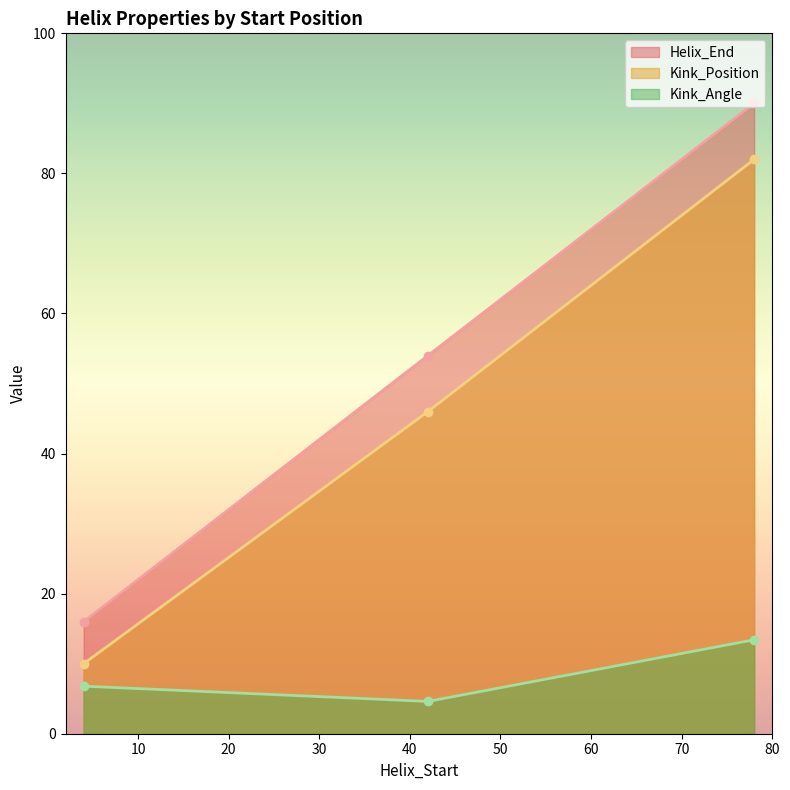

Reading left to right, extract all data points from this chart.

Helix_End: 4=16.0	42=54.0	78=90.0
Kink_Position: 4=10.0	42=46.0	78=82.0
Kink_Angle: 4=6.8	42=4.6	78=13.4